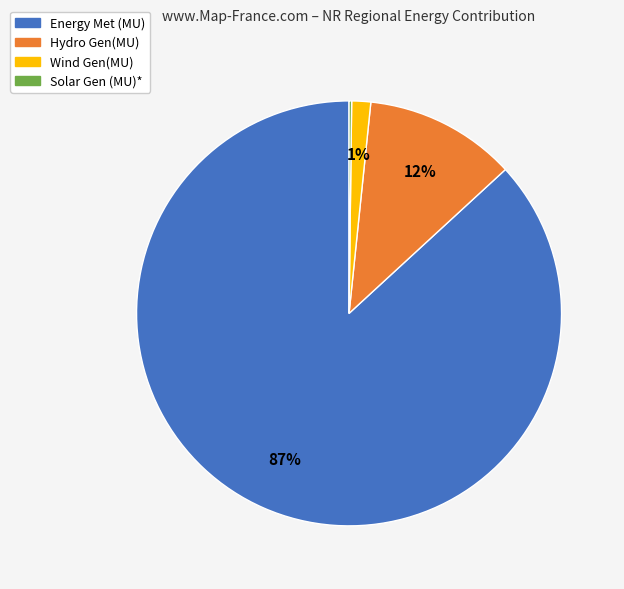

True or false: Hydro Gen(MU) accounts for 1% of the total.

False